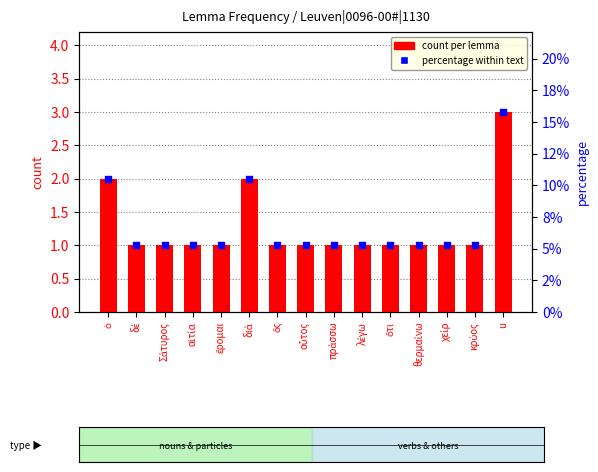

What are all the series names shown in the legend?

count per lemma, percentage within text